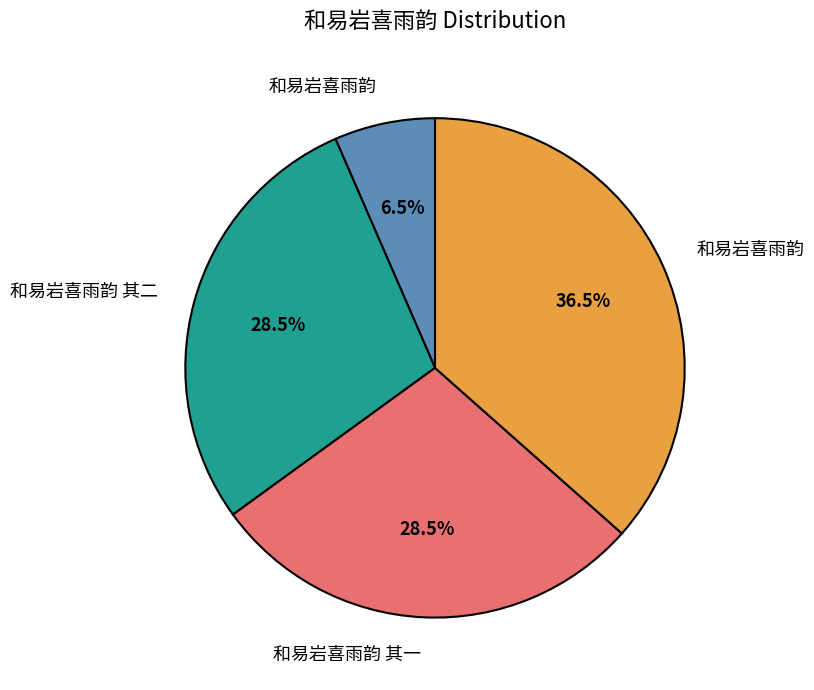

Does any single category account for the majority?

No